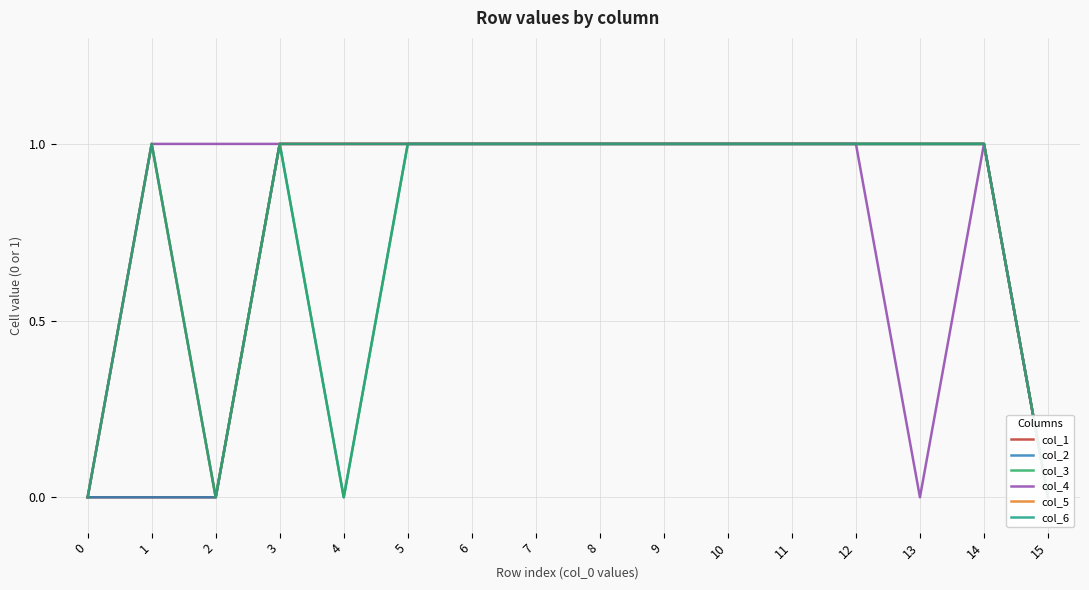

Count the number of data series in this chart.

6